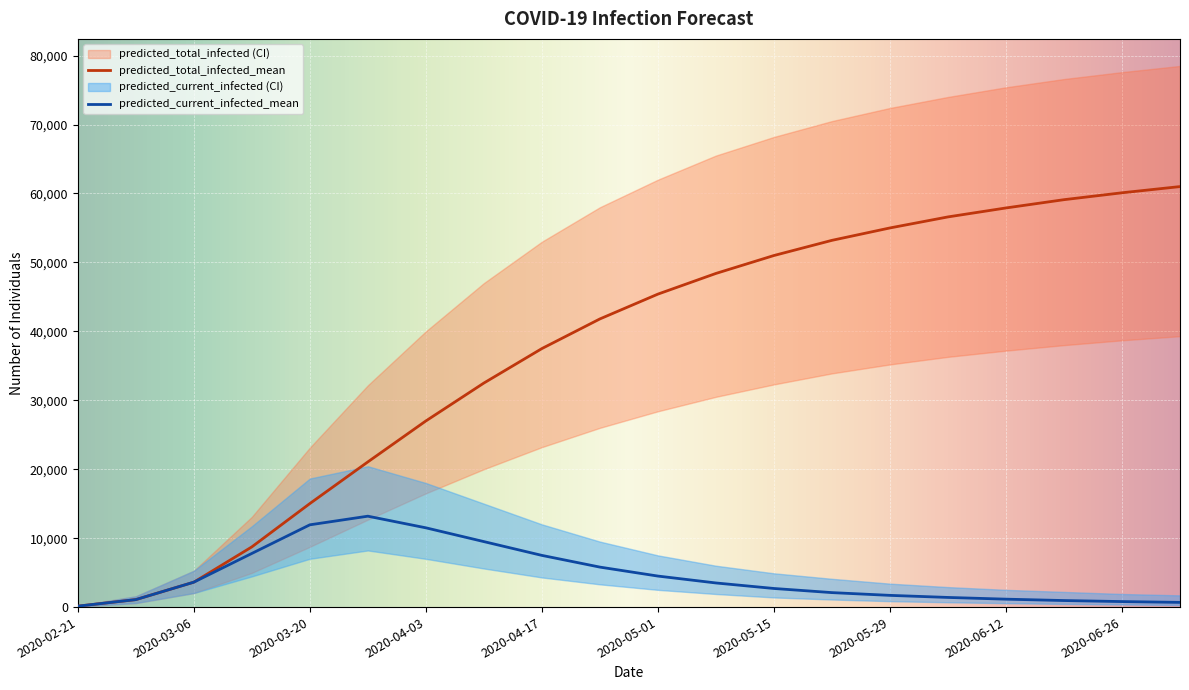

True or false: predicted_total_infected_mean and predicted_current_infected_lower cross at least once.

False